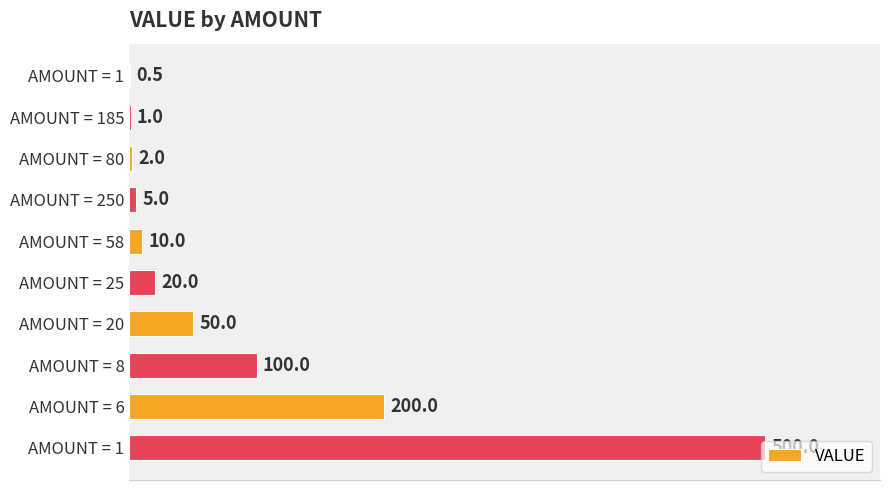

What is the minimum value shown in the chart?

0.5